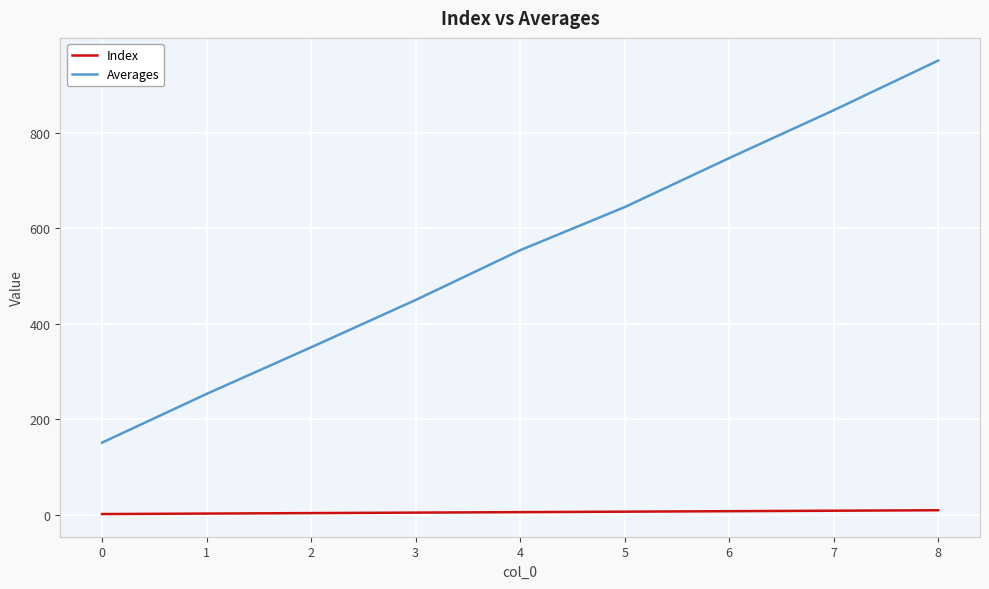

What is the highest value of the Index series?

9.0